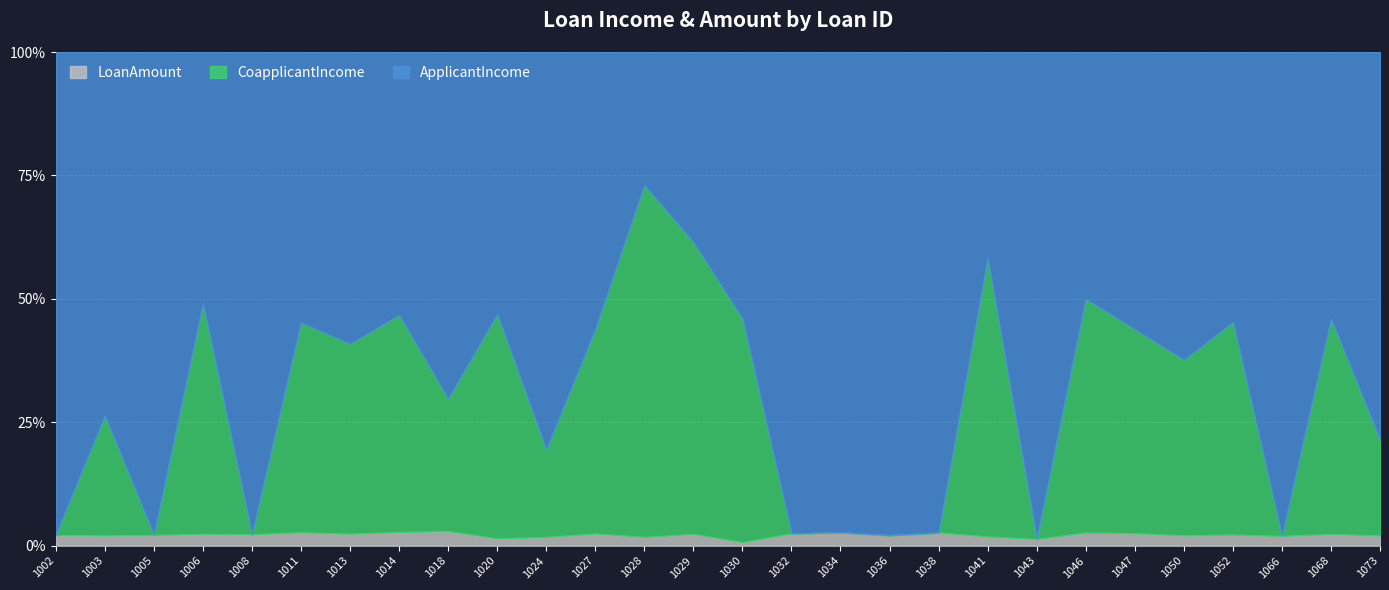

List the labels in order of CoapplicantIncome value, smallest first.

1002, 1005, 1008, 1032, 1034, 1036, 1038, 1043, 1066, 1024, 1073, 1030, 1003, 1013, 1018, 1027, 1047, 1050, 1068, 1006, 1014, 1029, 1052, 1041, 1011, 1046, 1028, 1020